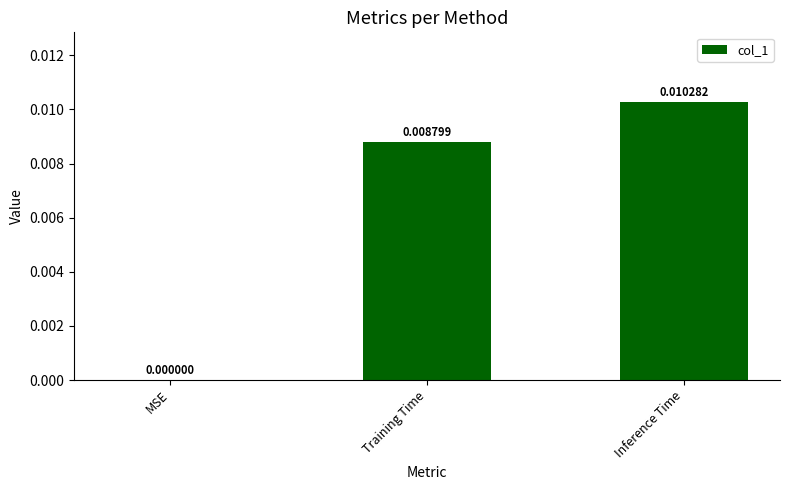

The value at Training Time is 0.0. True or false?

True